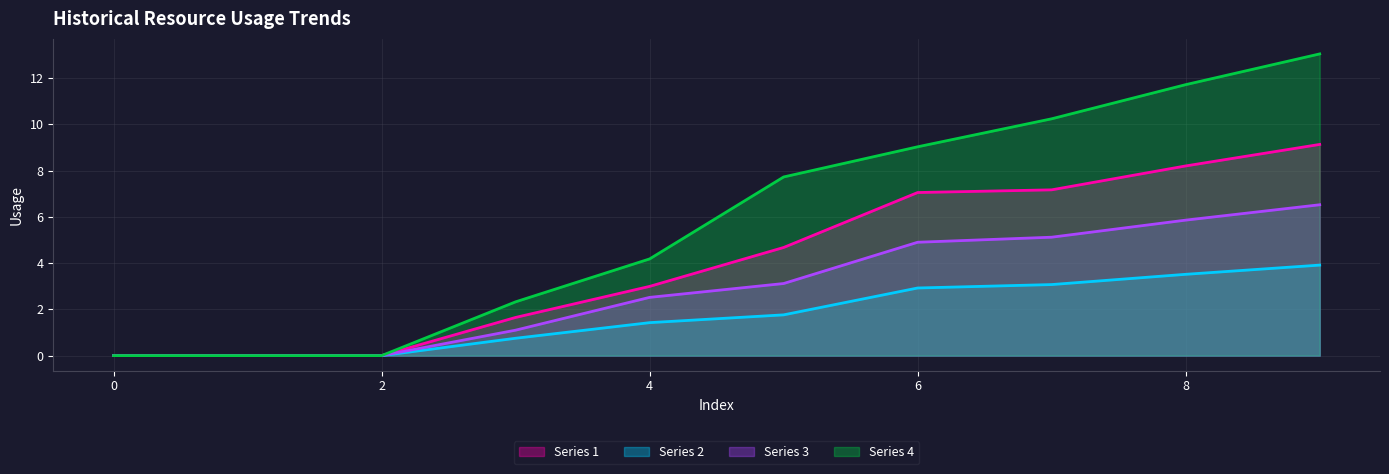

True or false: Series 1 has a value of 4.7 at 5.

True